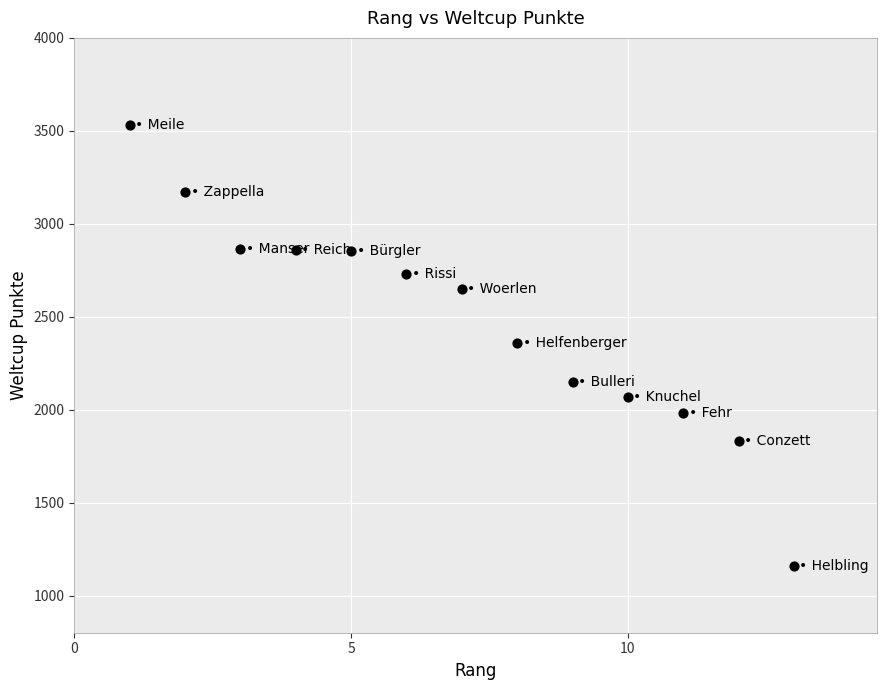

What is the range of X values (max minus min)?

12